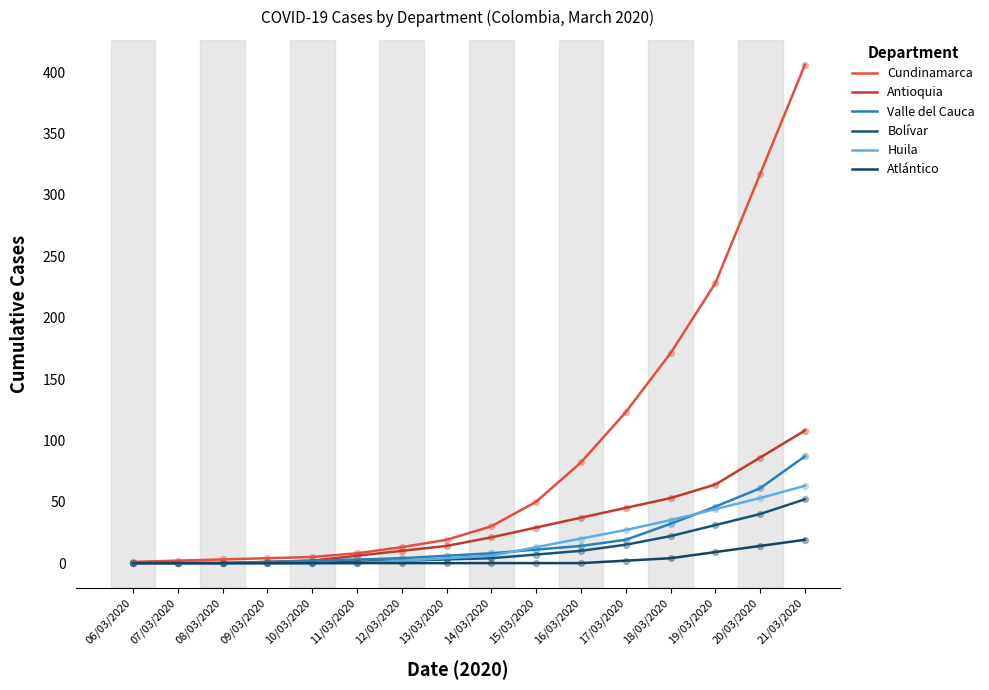

At which category is the sum across all series the highest?

21/03/2020